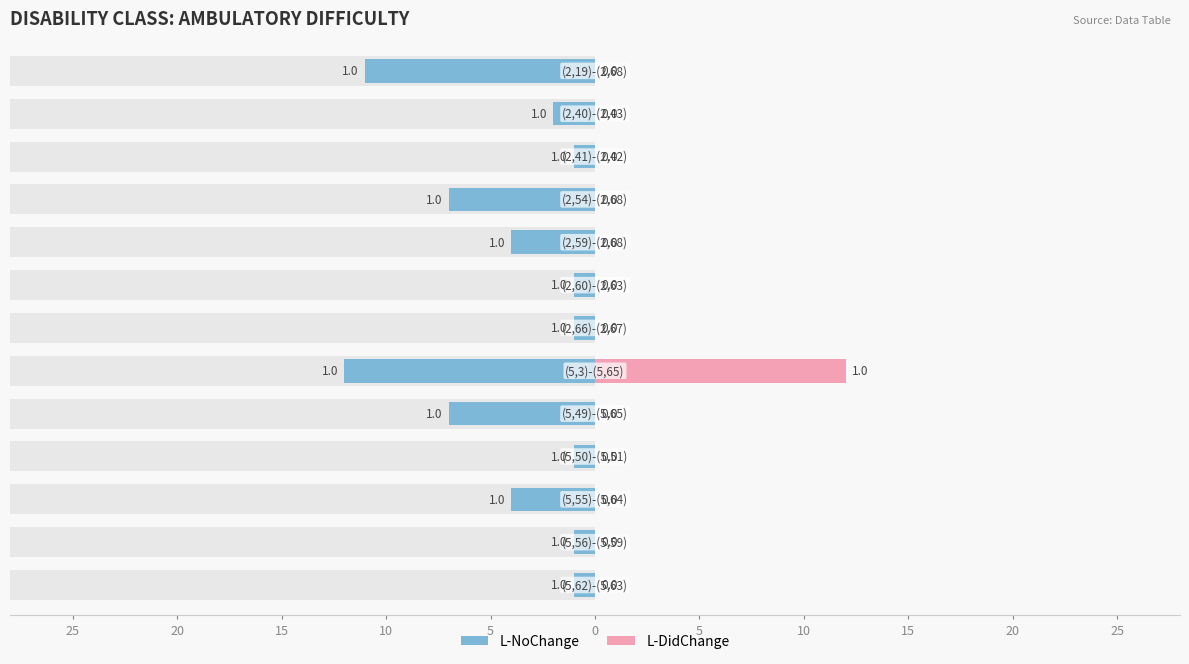

Count the number of data series in this chart.

2